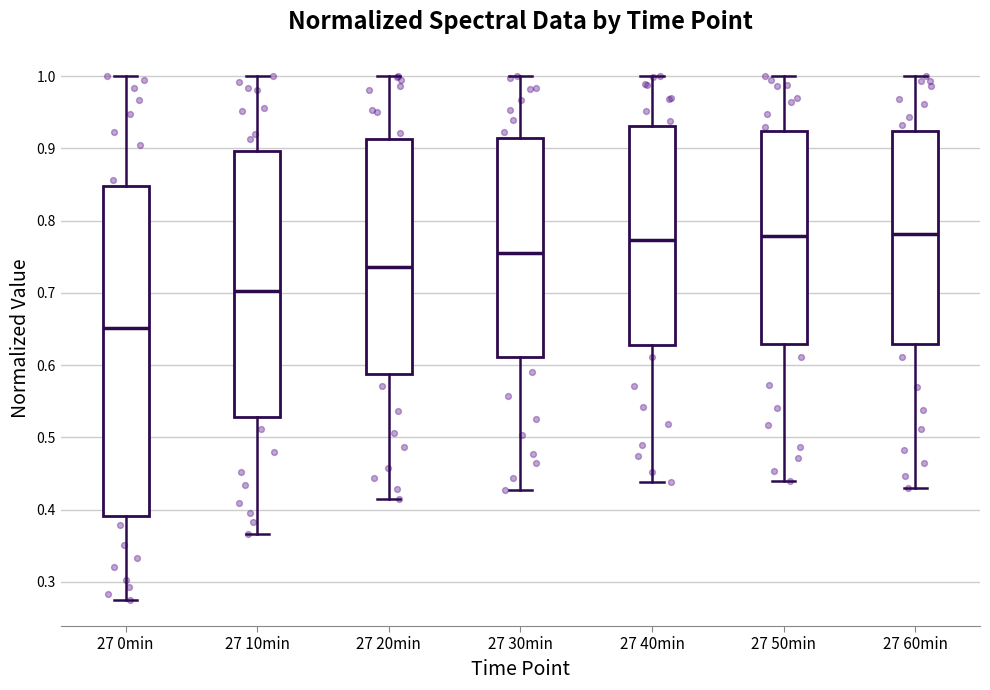

Which box has the lowest median line?

27 0min